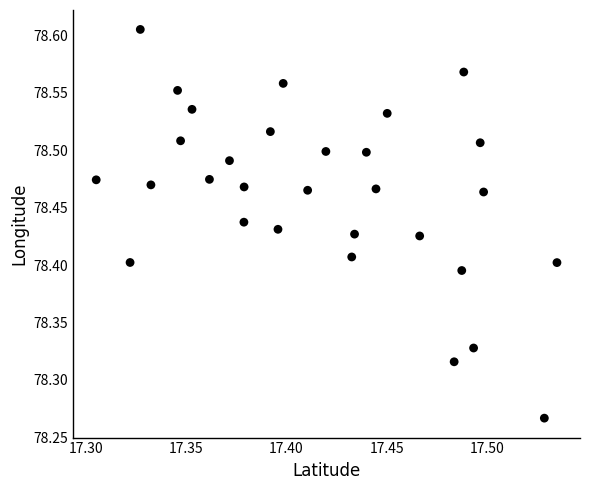

What is the range of Y values (max minus min)?

0.3